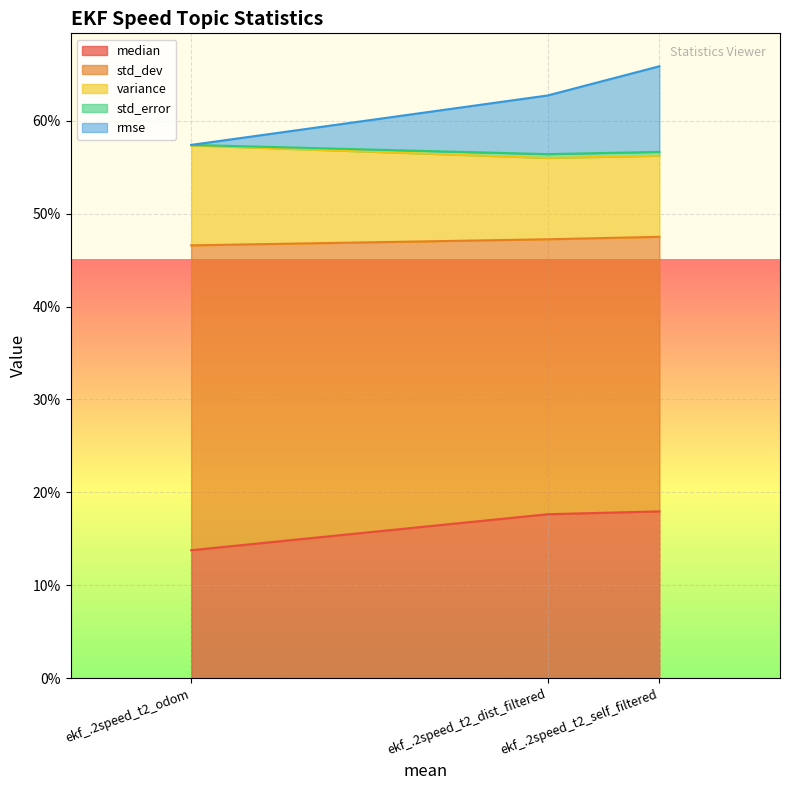

What is the sum of all median values?

0.5